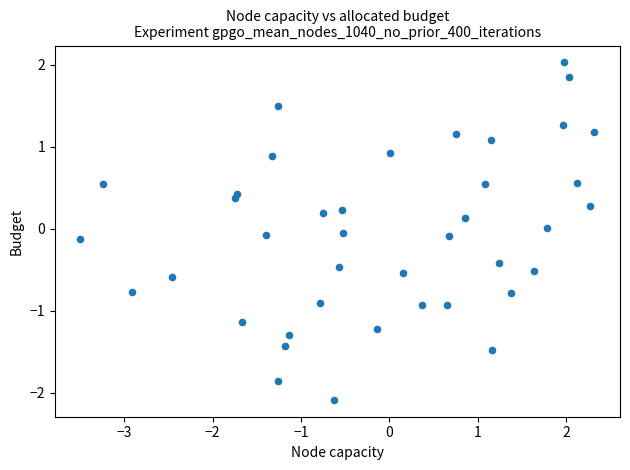

What is the range of X values (max minus min)?

5.8